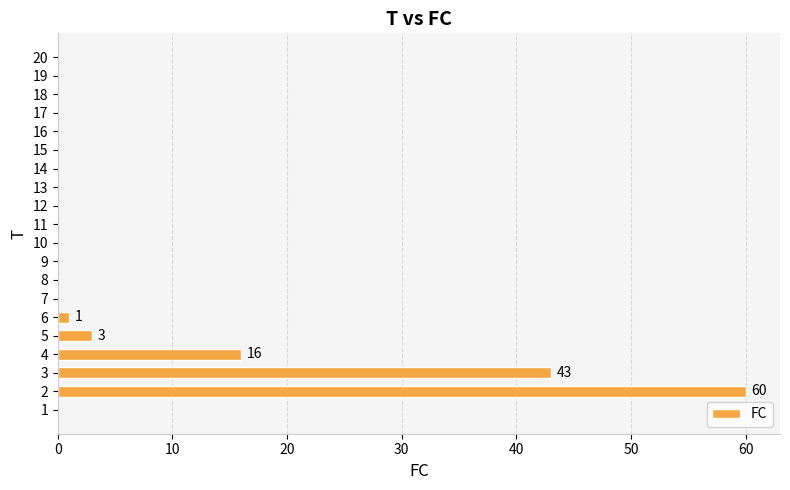

How many series are shown in this chart?

1